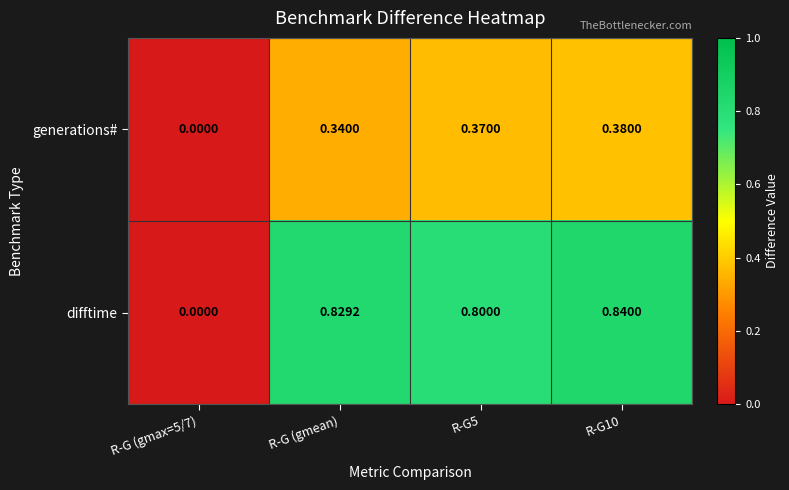

How many series are shown in this chart?

2